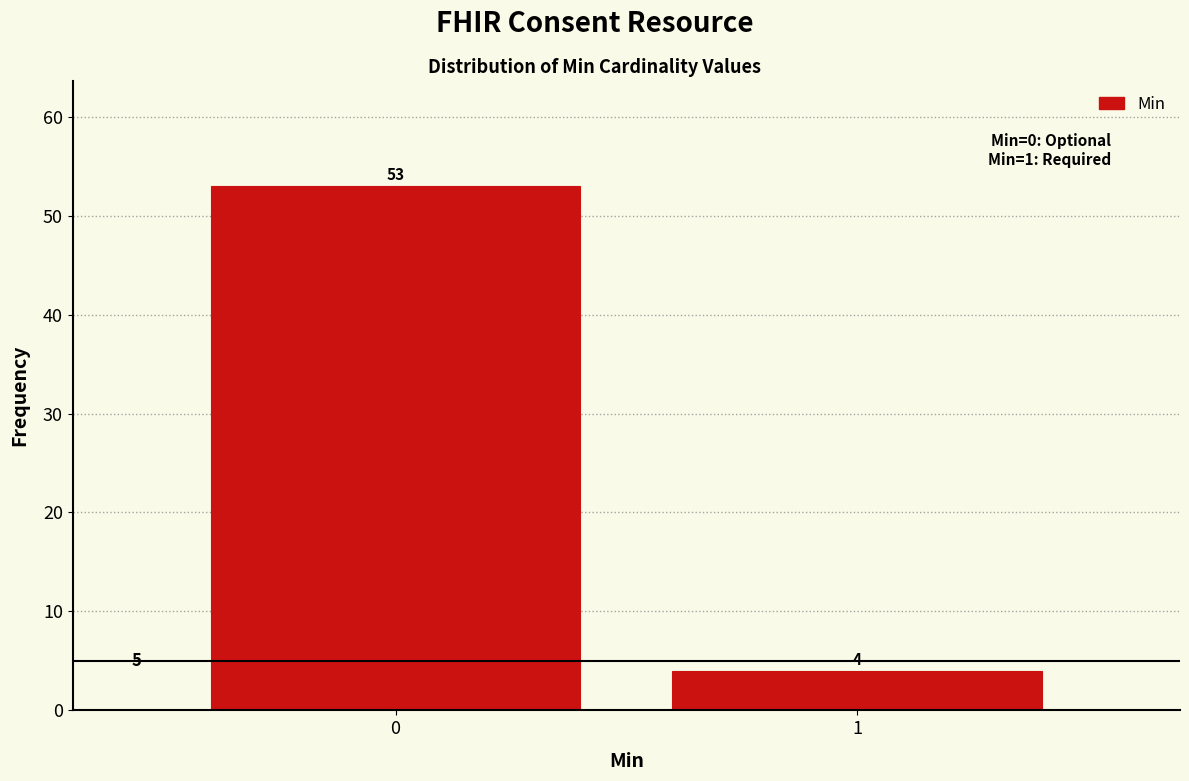

Reading left to right, transcribe all the data shown in this chart.

0=53	1=4